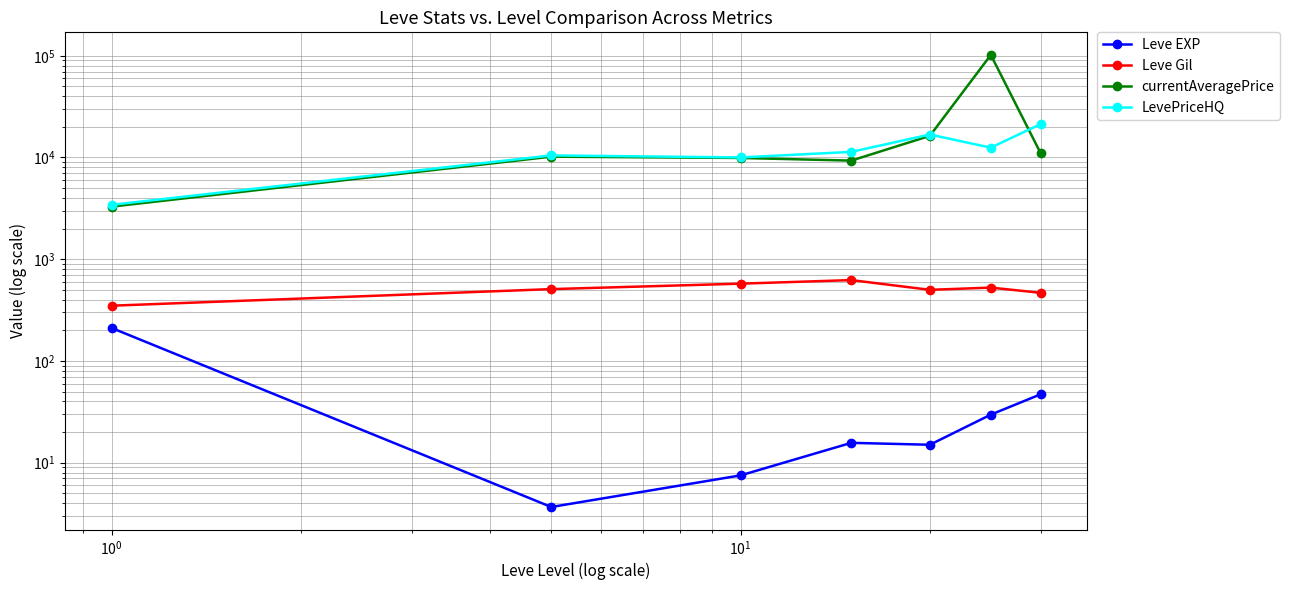

Reading left to right, extract all data points from this chart.

Leve EXP: 210.7	3.7	7.5	15.7	15.0	29.7	47.0
Leve Gil: 349.2	508.3	575.0	623.3	500.0	526.0	467.5
currentAveragePrice: 3290.0	10188.2	9893.0	9314.5	16321.8	101859.0	11037.0
LevePriceHQ: 3426.2	10477.7	10010.6	11348.2	16818.5	12489.2	21283.3